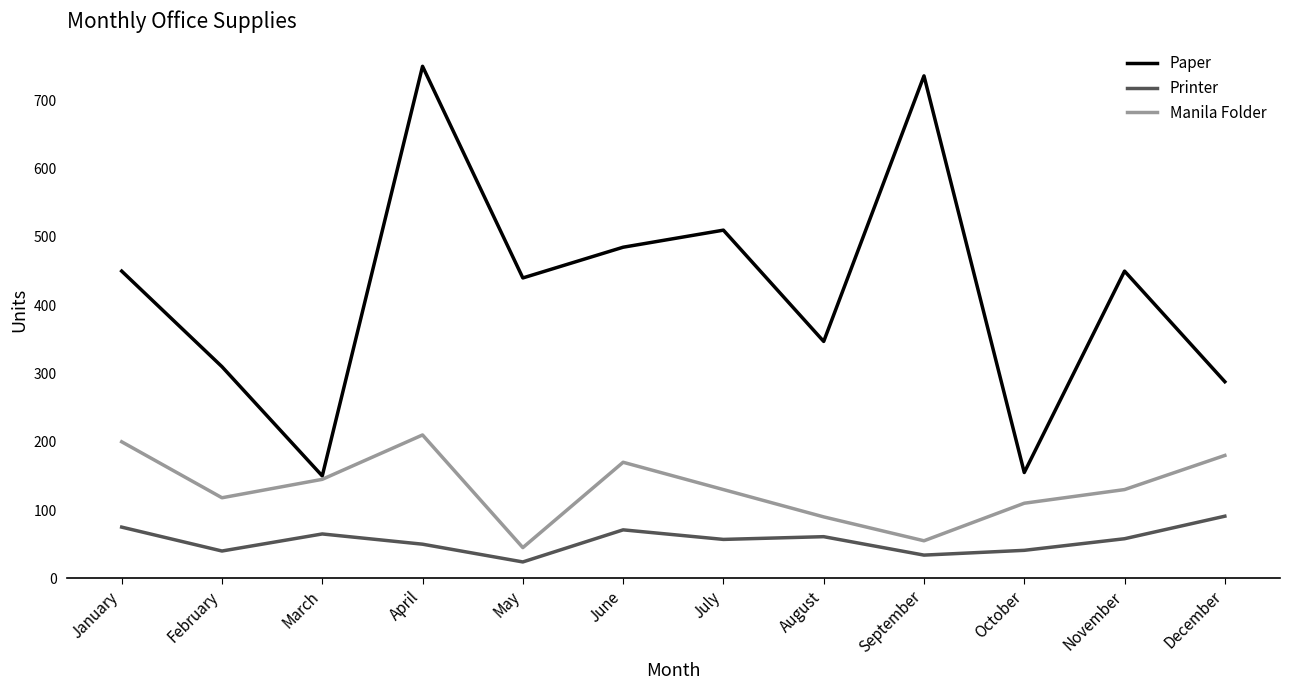

What value does the Paper series have at February?

310